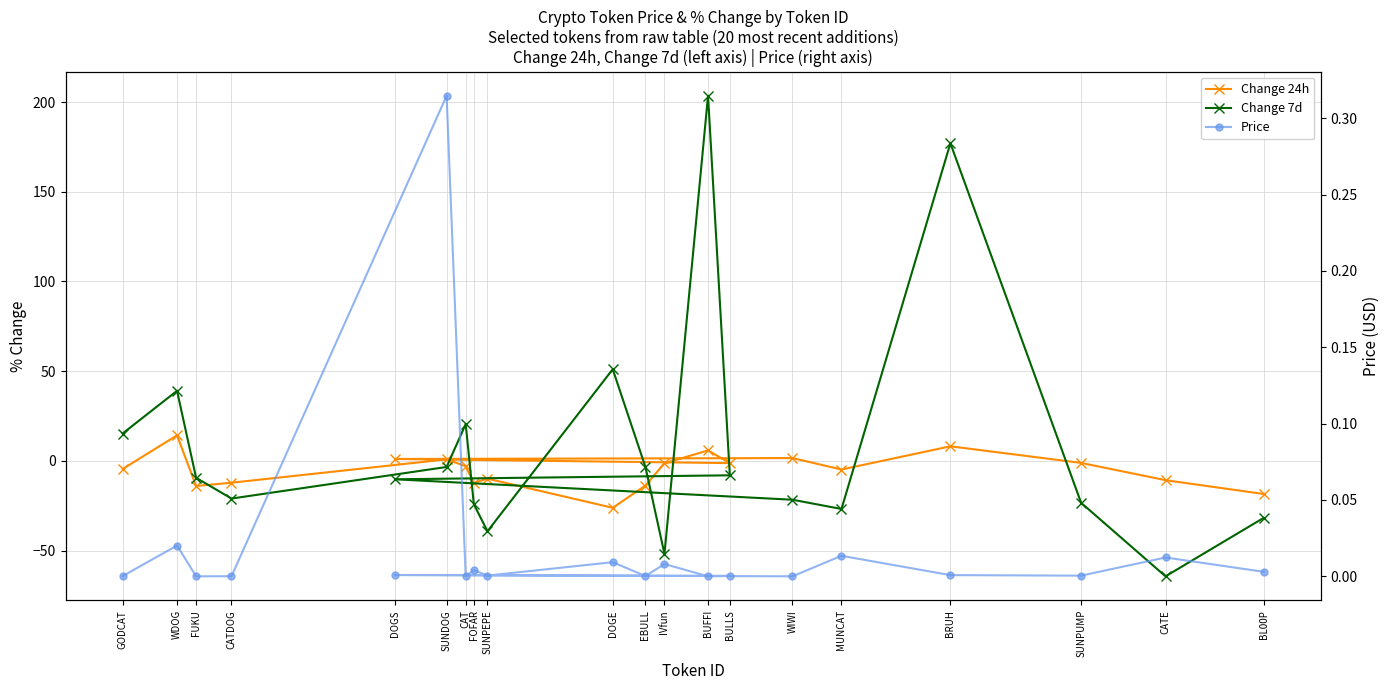

Reading left to right, list all the values displayed in this chart.

Change 24h: -18.4	-10.7	-1.1	8.1	-4.8	1.6	1.1	-1.2	5.8	-1.3	-13.7	-26.1	-9.9	-12.3	-2.9	0.9	-12.1	-14.0	14.3	-4.5
Change 7d: -31.8	-64.3	-23.3	177.0	-26.8	-21.6	-10.2	-8.0	203.5	-51.8	-3.3	51.1	-39.2	-24.1	20.5	-3.4	-21.0	-9.4	39.1	15.3
Price: 0.0	0.0	0.0	0.0	0.0	0.0	0.0	0.0	0.0	0.0	0.0	0.0	0.0	0.0	0.0	0.3	0.0	0.0	0.0	0.0